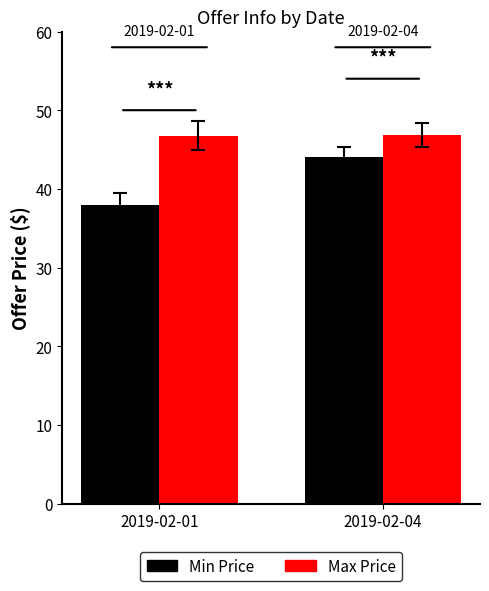

Rank the series at 2019-02-04 from highest to lowest value.

Max Price, Min Price